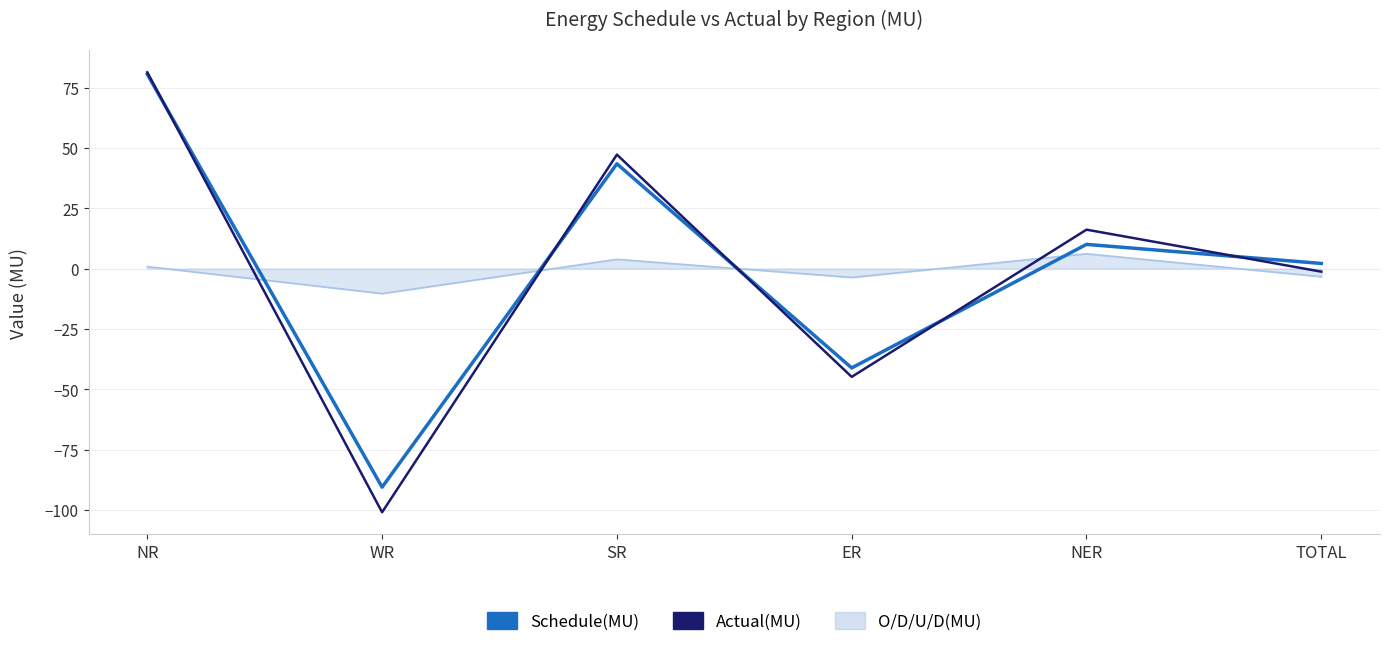

Rank the categories by Actual(MU) value from lowest to highest.

WR, ER, TOTAL, NER, SR, NR